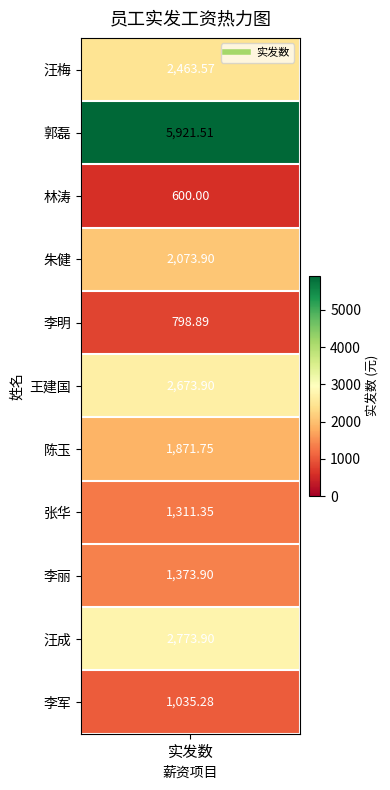

Reading left to right, list all the values displayed in this chart.

汪梅=2463.6	郭磊=5921.5	林涛=600.0	朱健=2073.9	李明=798.9	王建国=2673.9	陈玉=1871.8	张华=1311.3	李丽=1373.9	汪成=2773.9	李军=1035.3